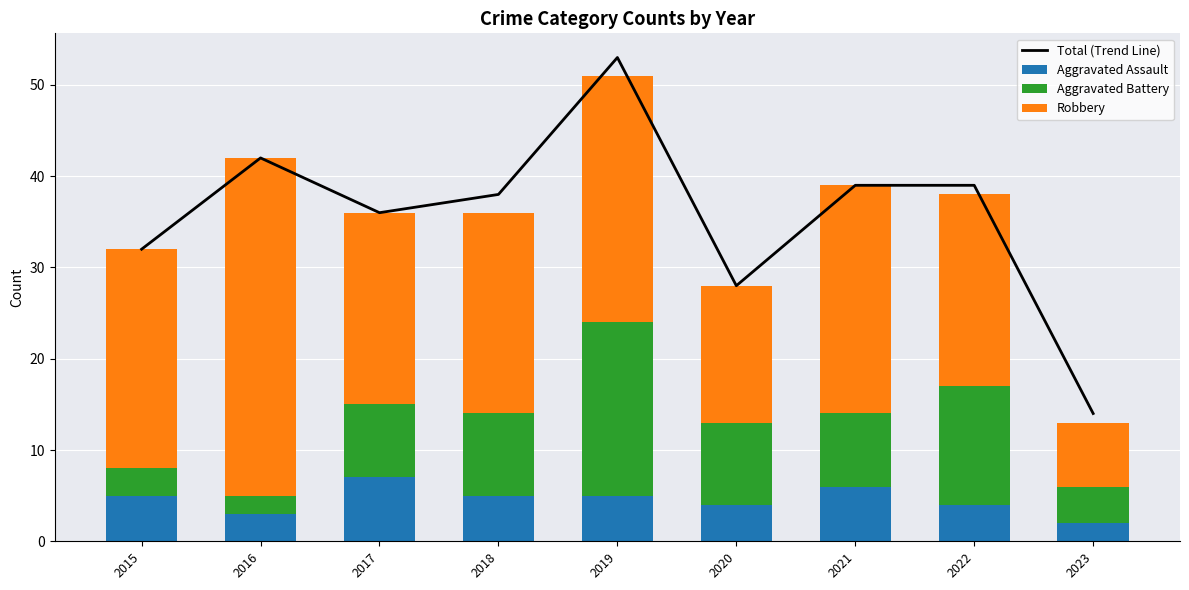

What is the approximate value of Total (Trend Line) at 2016?

42